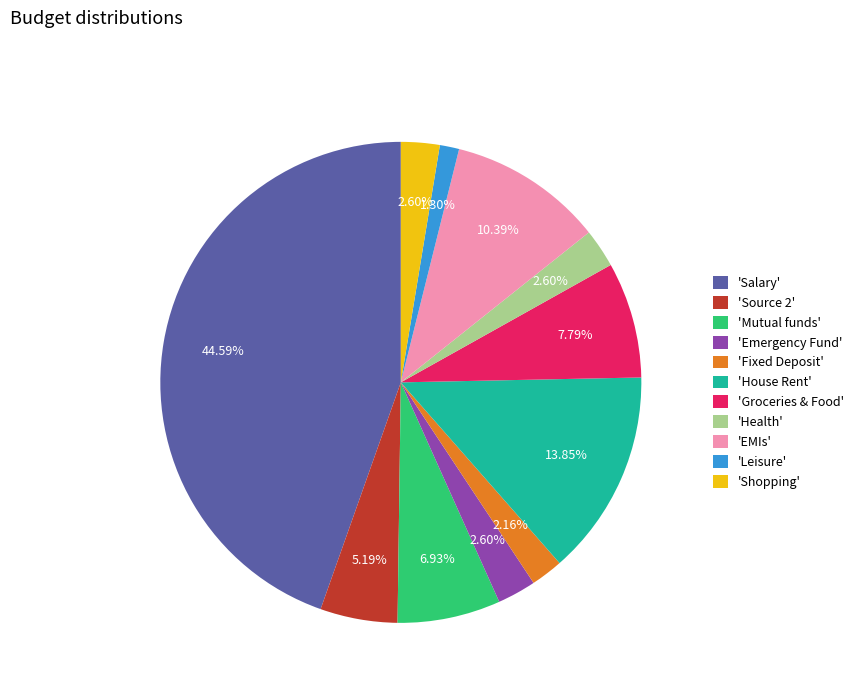

Which category has the smallest portion of the pie?

'Leisure'